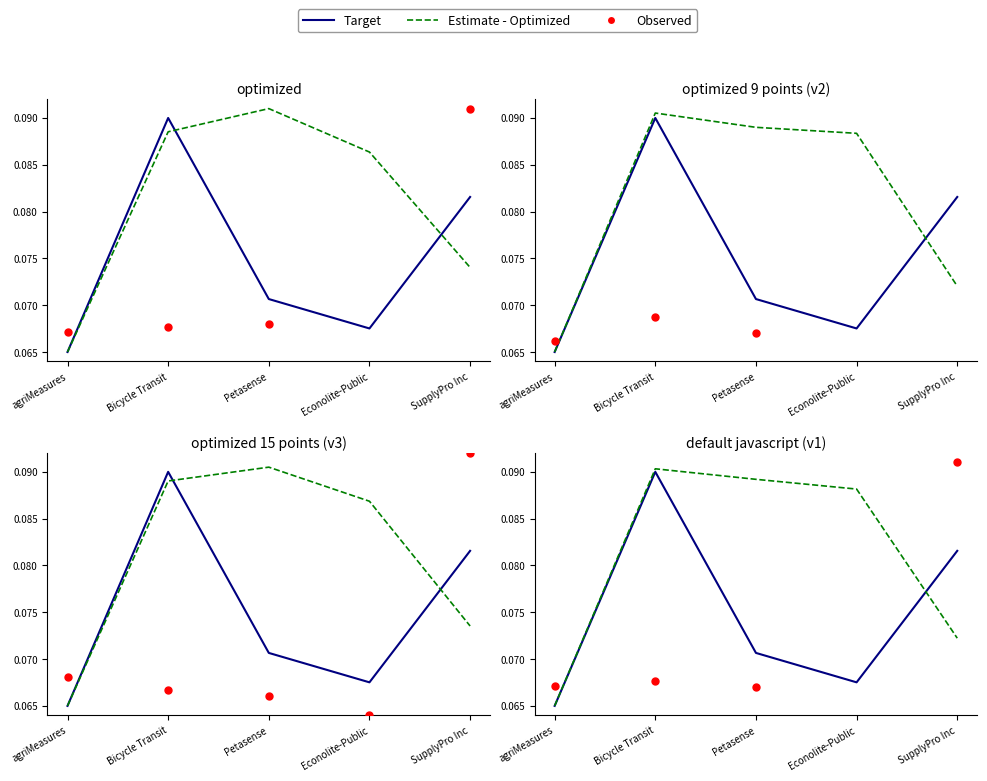

Which series reaches the maximum Y coordinate?

Observed